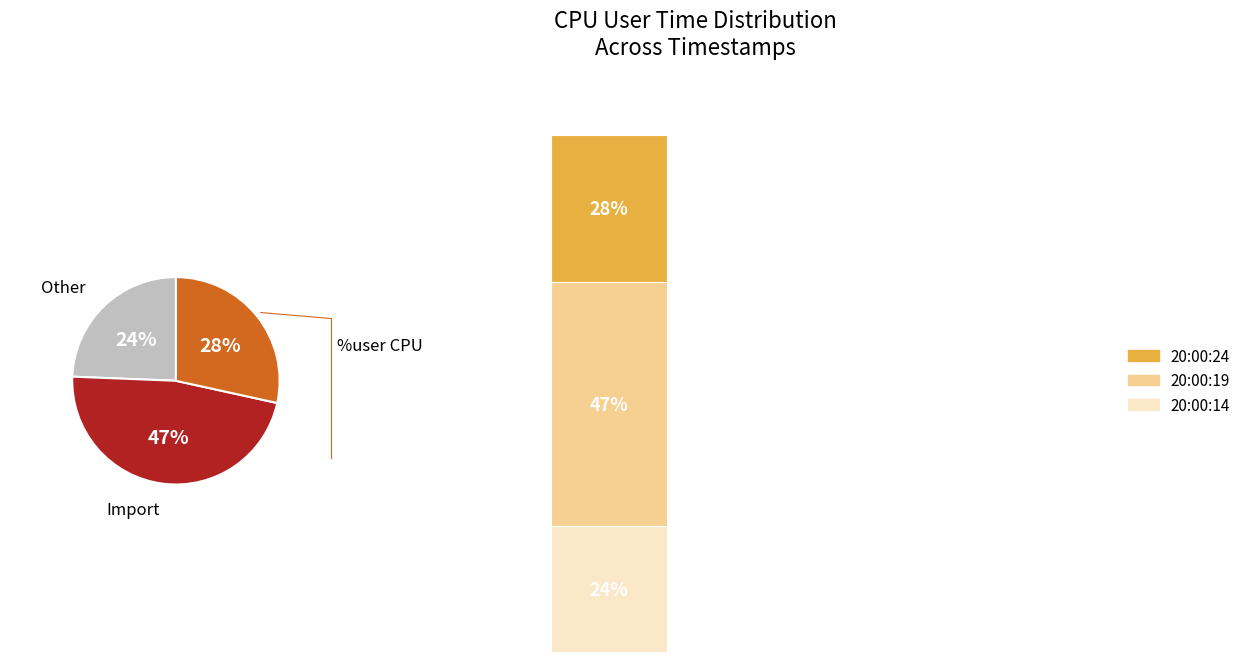

To the nearest percent, what portion does 20:00:14 represent?

24%